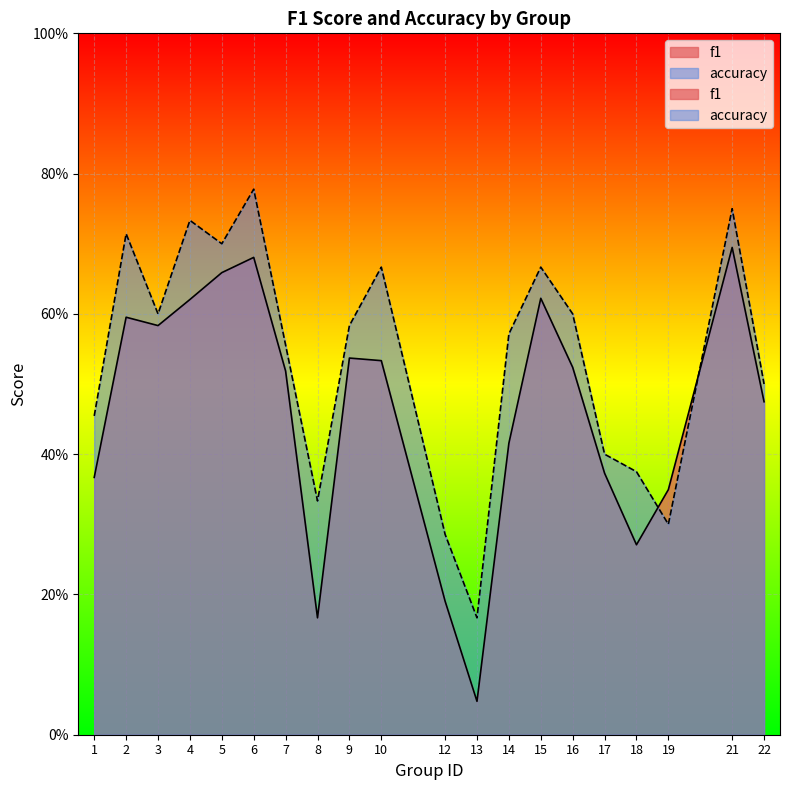

What is the sum of the f1 values at 1 and 10?

0.9